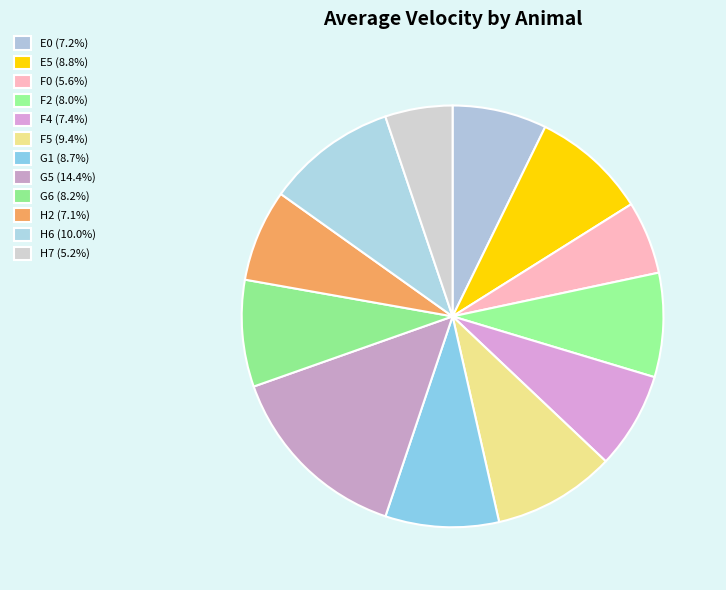

Count the number of slices in the pie.

12